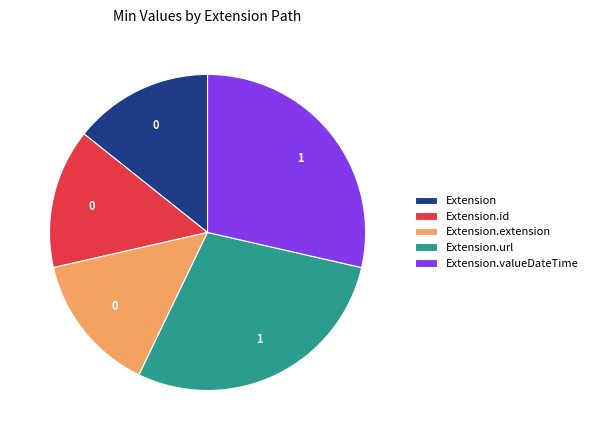

Does Extension.valueDateTime account for over 50% of the chart?

No